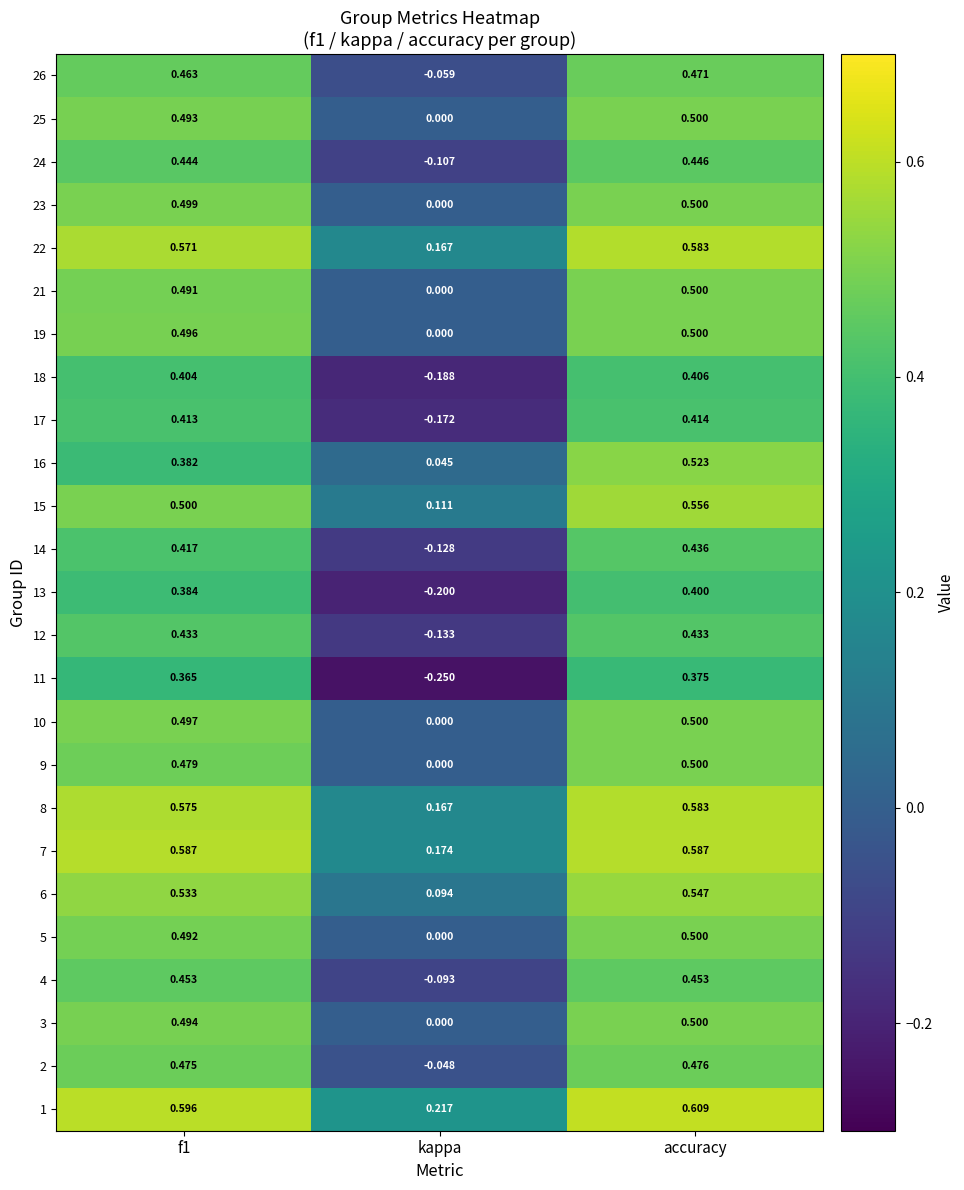

Is the value of 5 at kappa greater than the value of 2 at kappa?

Yes